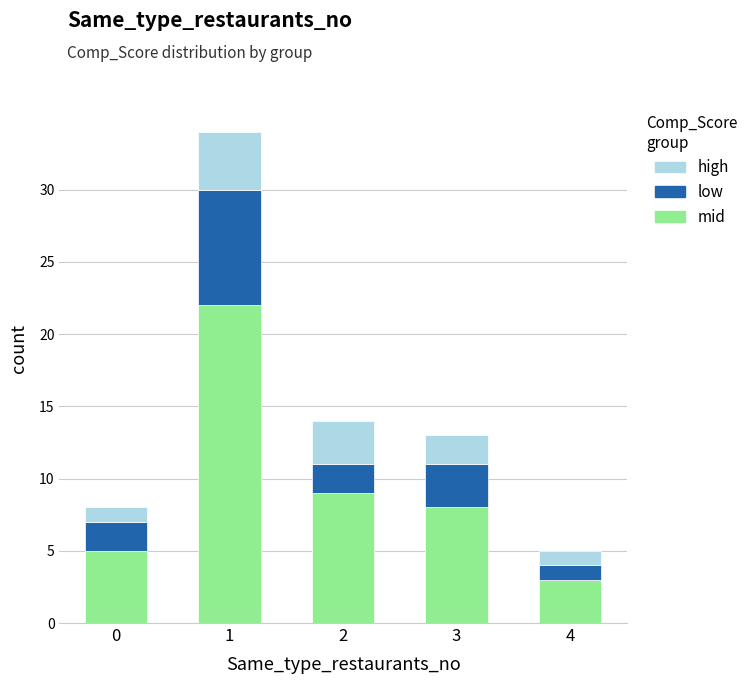

At which label does mid reach its minimum?

4